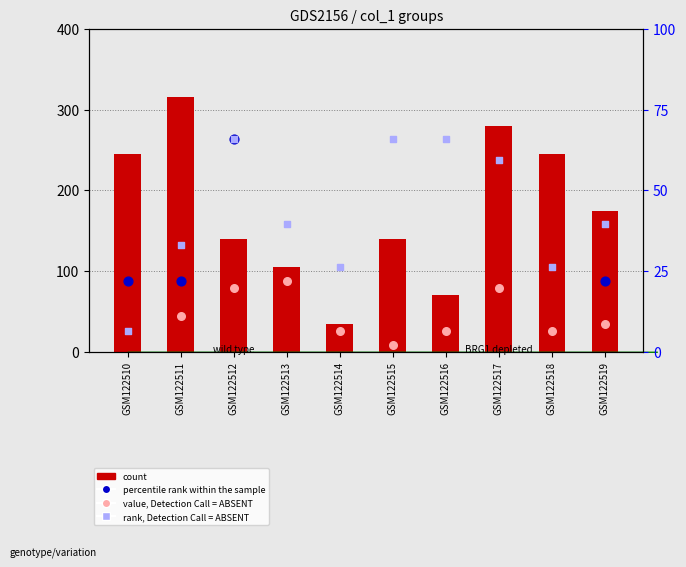

Which series has the largest Y range (max minus min)?

count